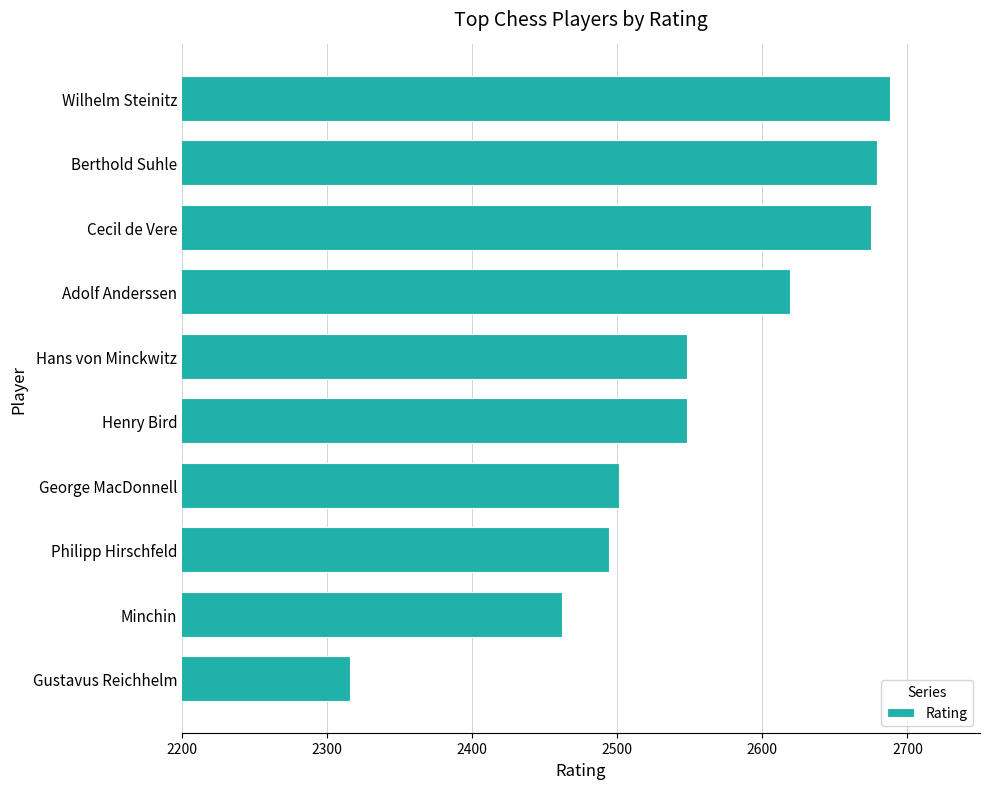

True or false: the data shows 551 at Gustavus Reichhelm.

False